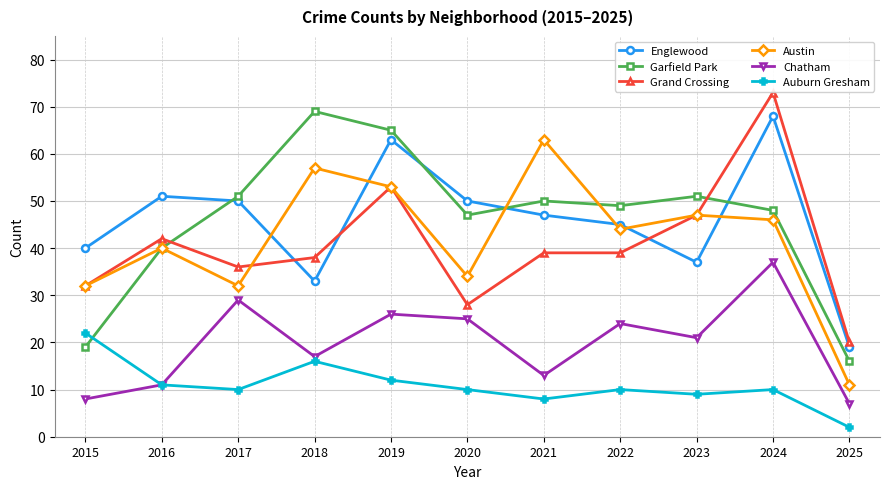

Reading left to right, transcribe all the data shown in this chart.

Englewood: 40	51	50	33	63	50	47	45	37	68	19
Garfield Park: 19	40	51	69	65	47	50	49	51	48	16
Grand Crossing: 32	42	36	38	53	28	39	39	47	73	20
Austin: 32	40	32	57	53	34	63	44	47	46	11
Chatham: 8	11	29	17	26	25	13	24	21	37	7
Auburn Gresham: 22	11	10	16	12	10	8	10	9	10	2